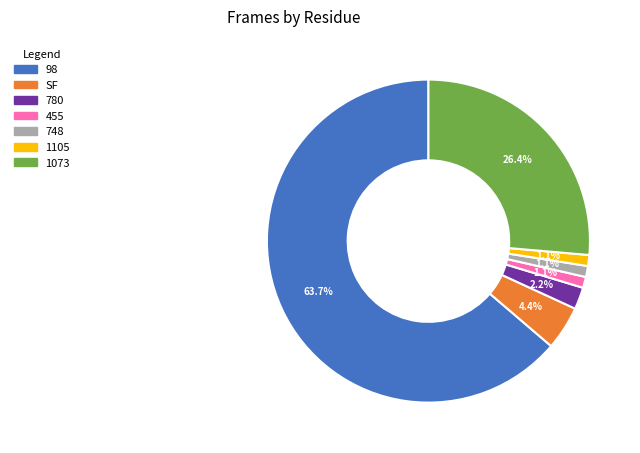

How many segments does this pie chart have?

7